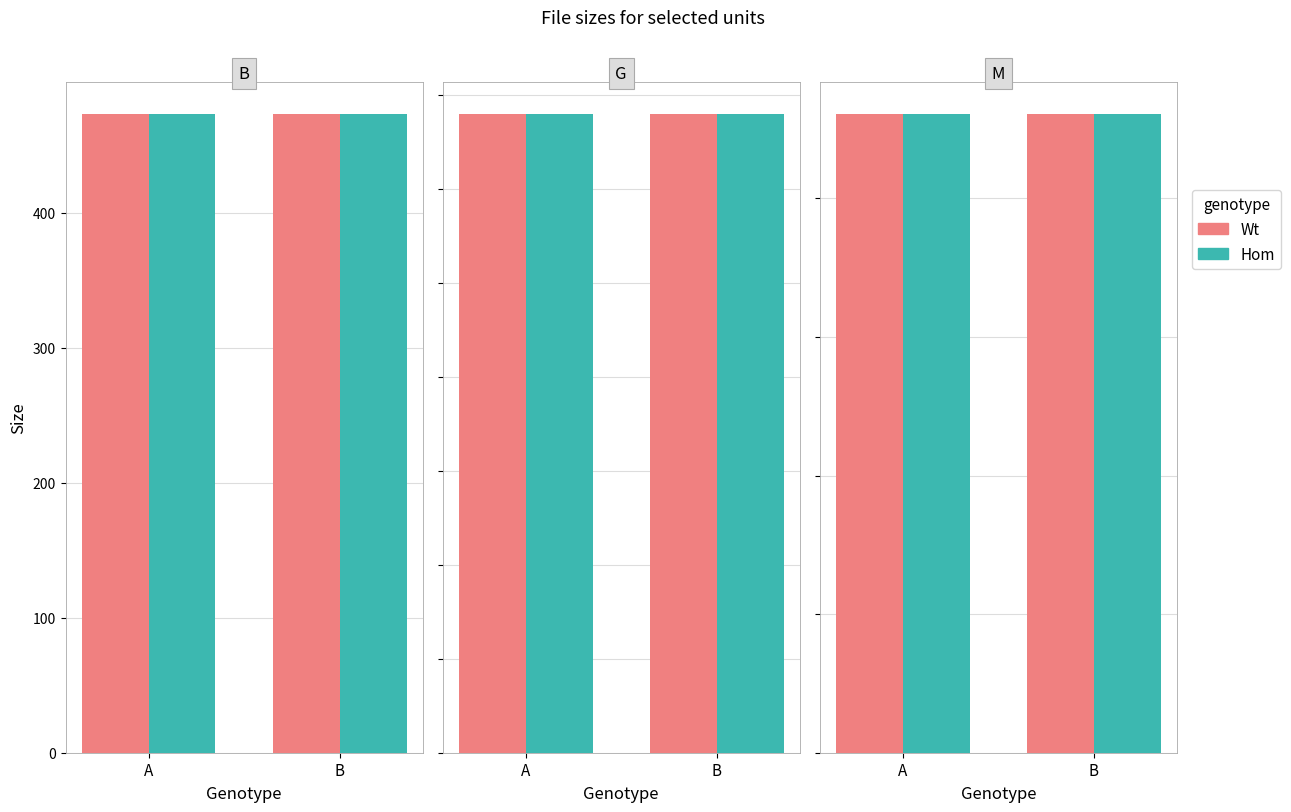

Which series changed the most between B and G?

Hom